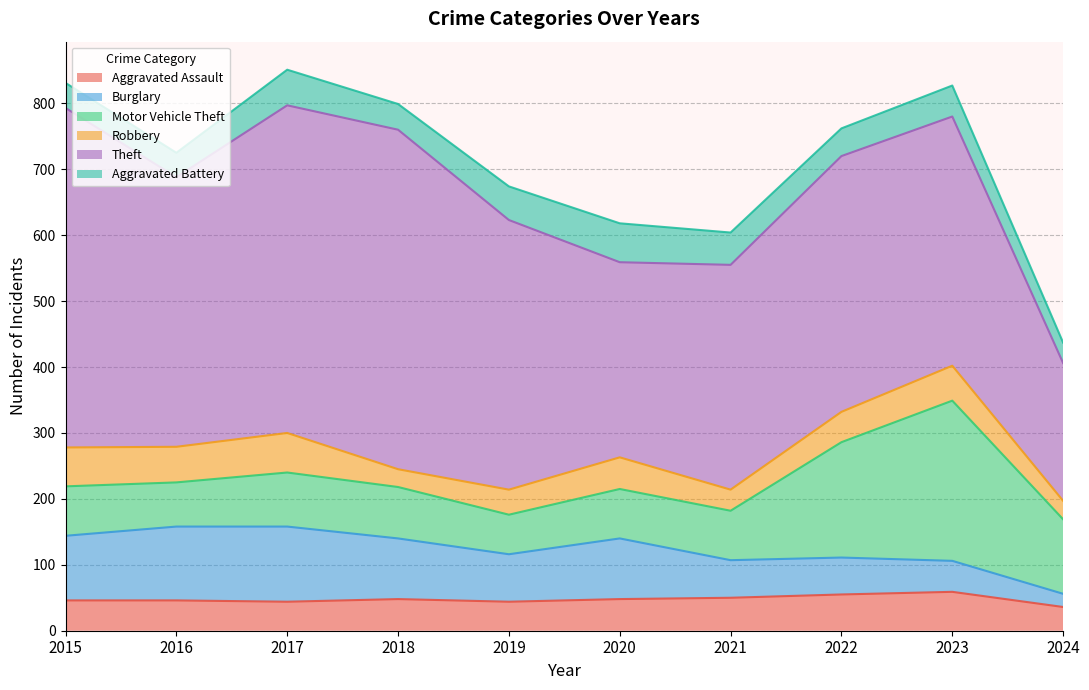

Is the value of Theft at 2018 greater than the value of Robbery at 2018?

Yes